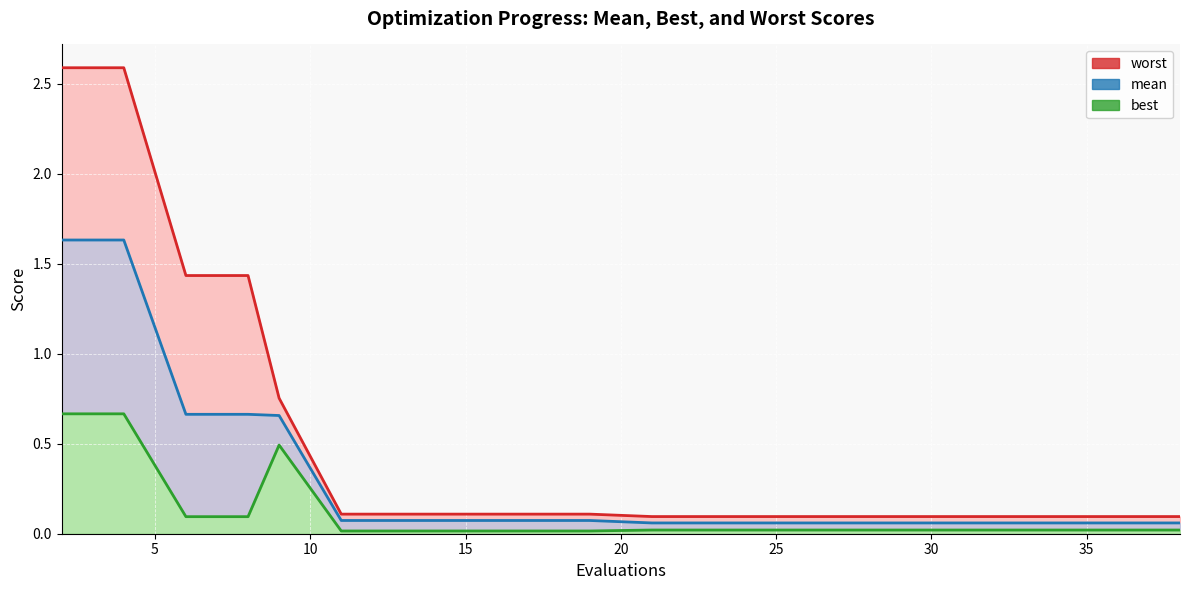

Rank the series by their average value, from lowest to highest.

best, mean, worst